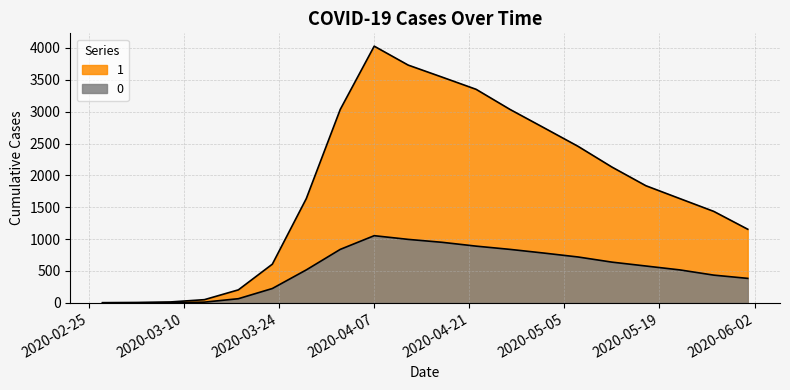

What is the difference between the maximum and minimum values in the 1 series?

4025